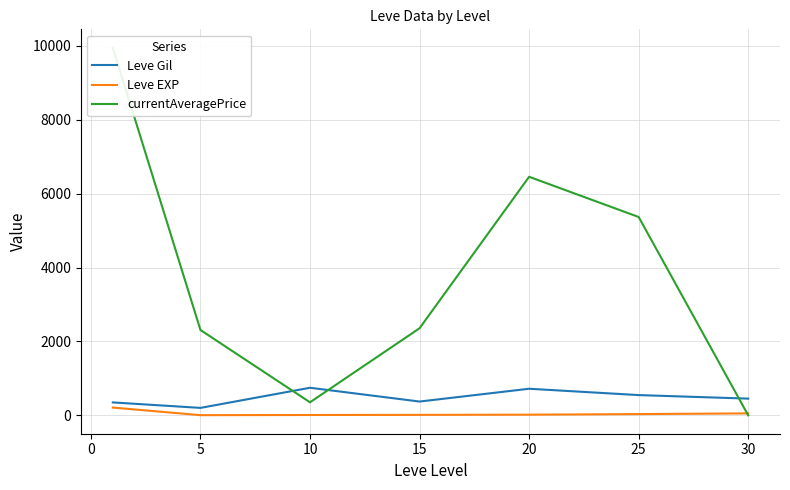

What is the highest value of the Leve Gil series?

746.7